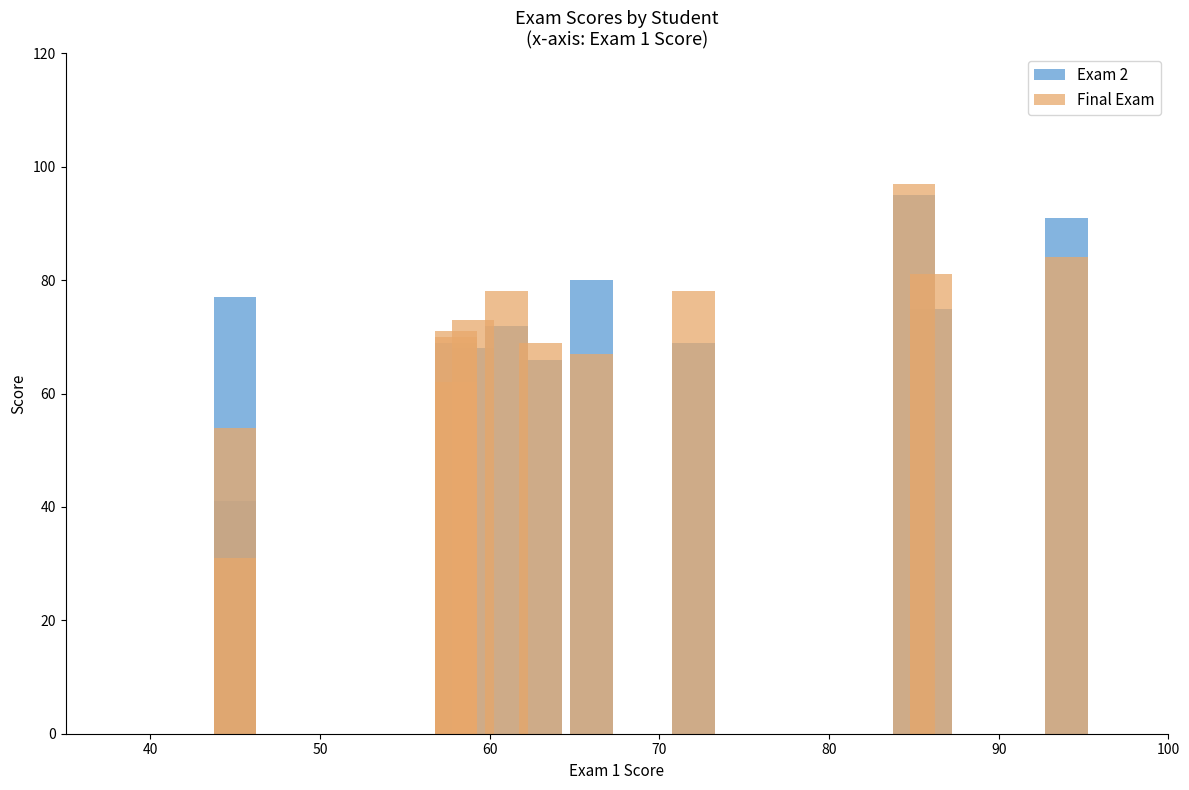

How many series are shown in this chart?

2